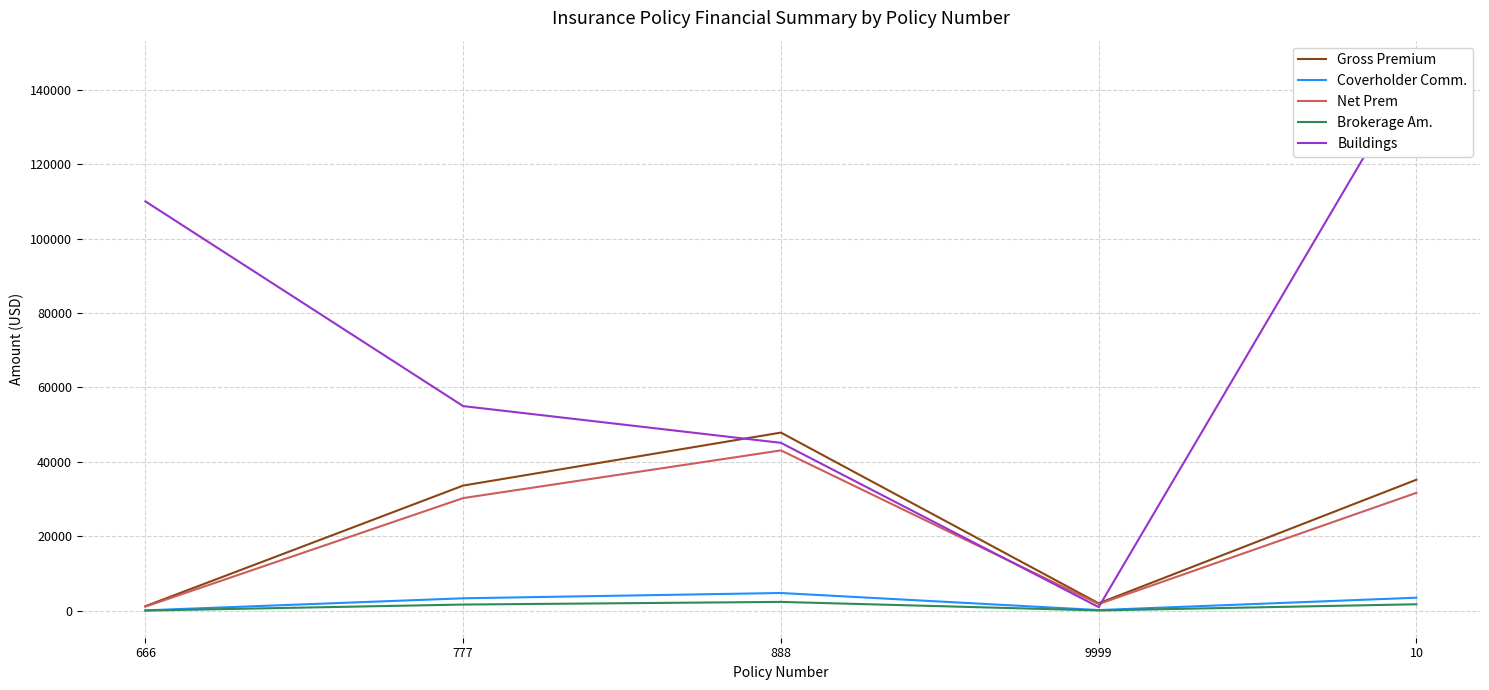

How many data points does each series have?

5